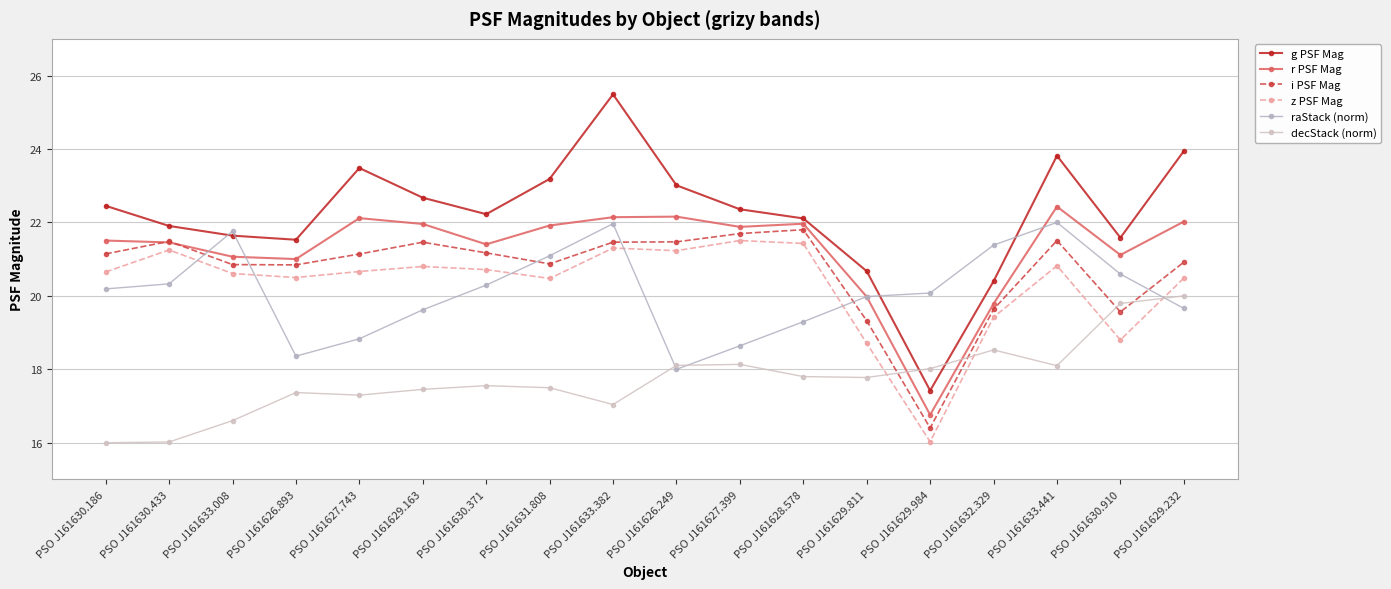

Where does the r PSF Mag series first go above 21?

PSO J161630.186